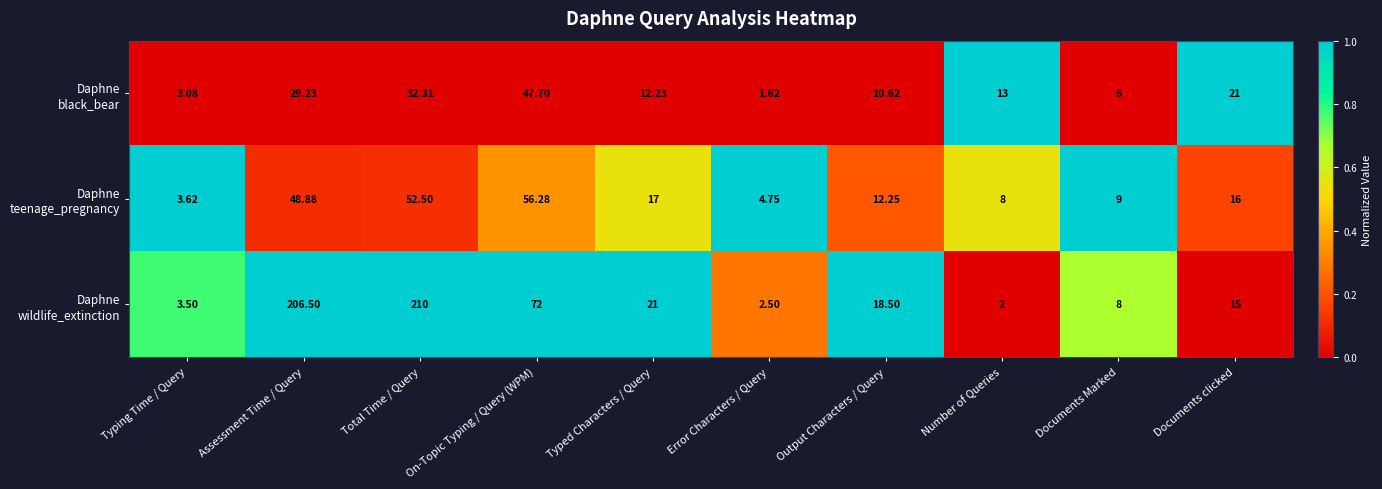

What is the greatest value displayed?

210.0